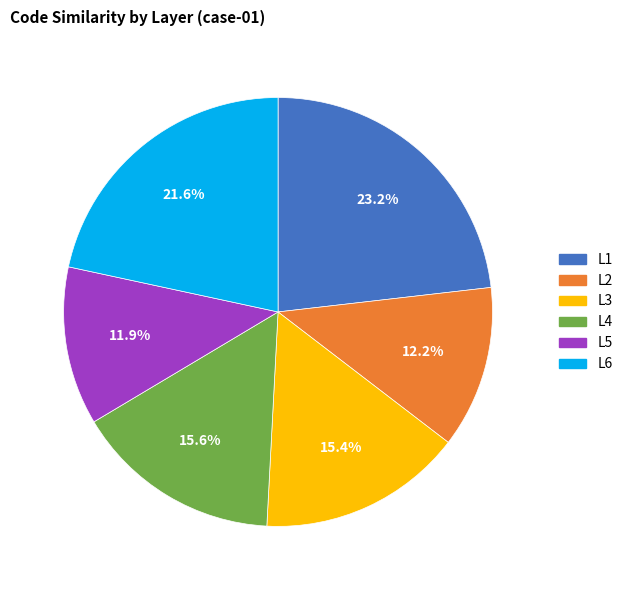

Does any single category account for the majority?

No